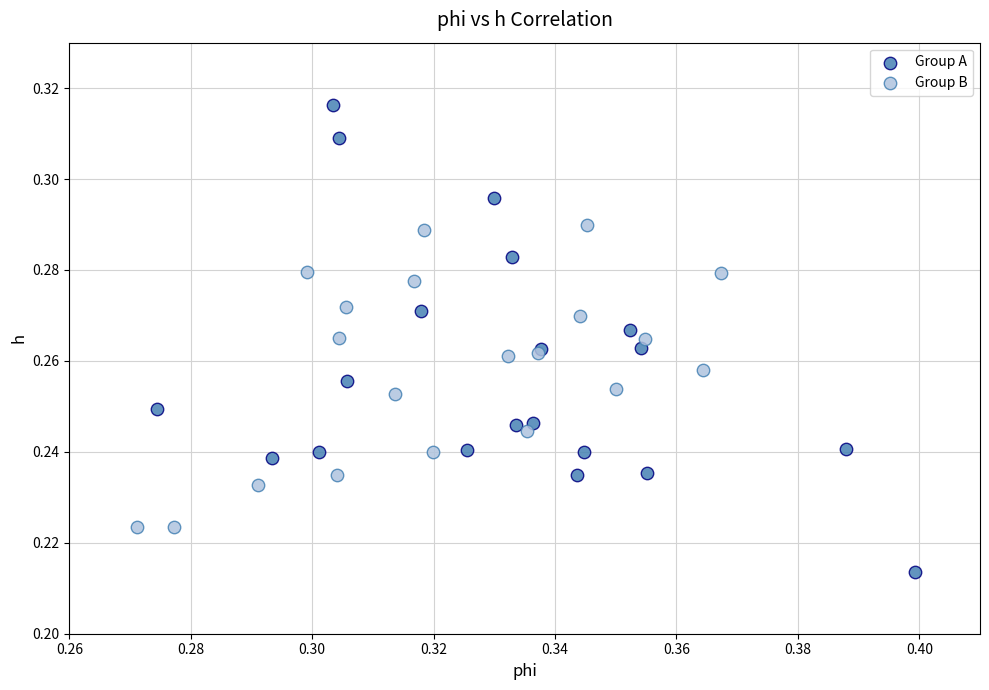

Which series contains the lowest Y value?

Group A